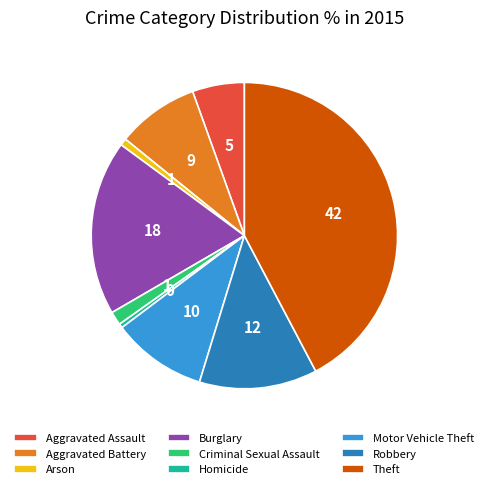

Does Robbery represent more than half of the total?

No